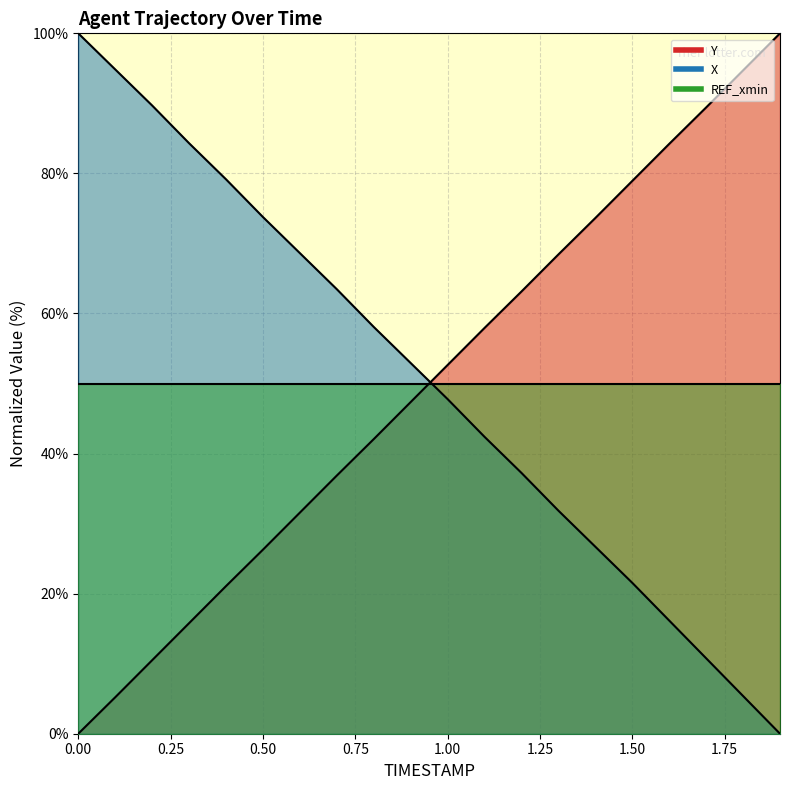

What position from the right is 0.6?

14